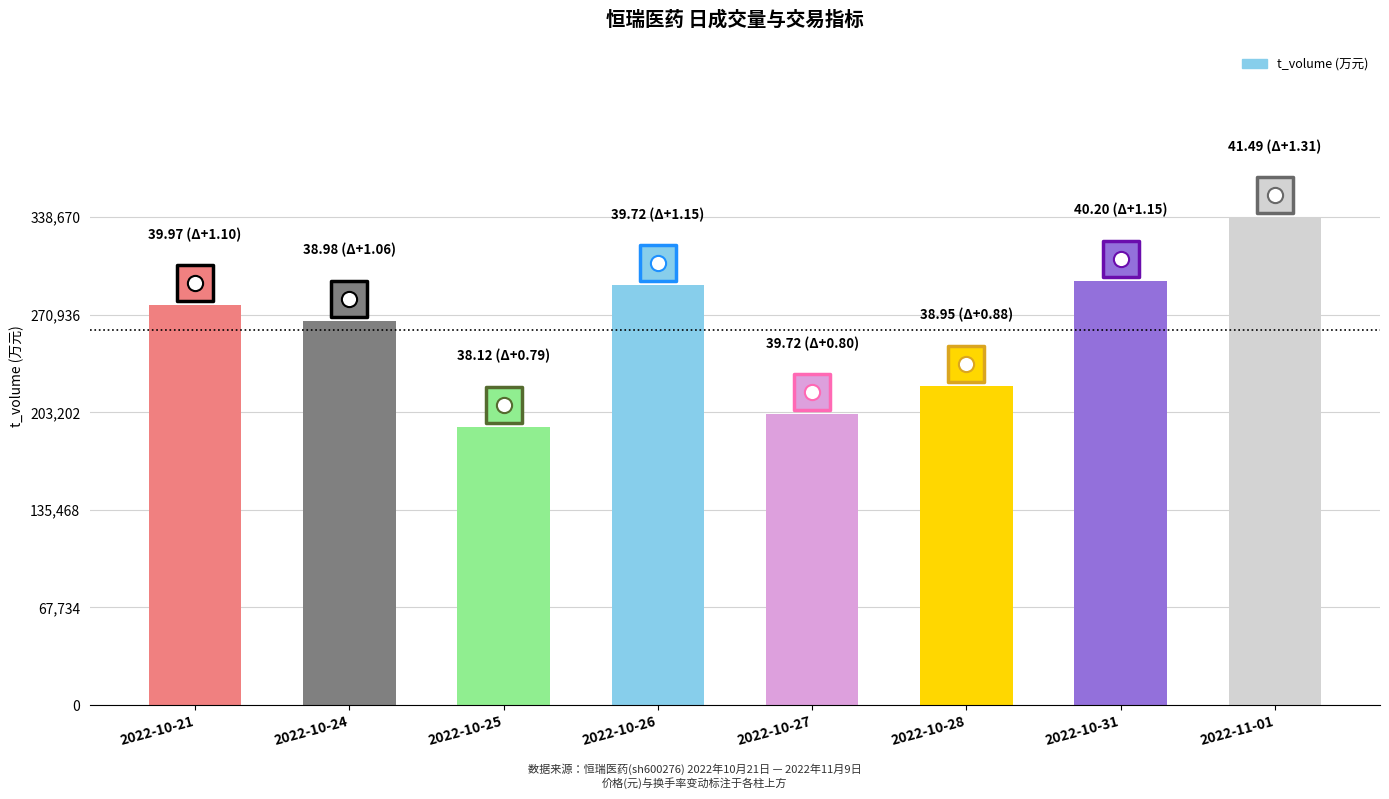

What is the change in value from 2022-10-21 to 2022-10-25?

-84264